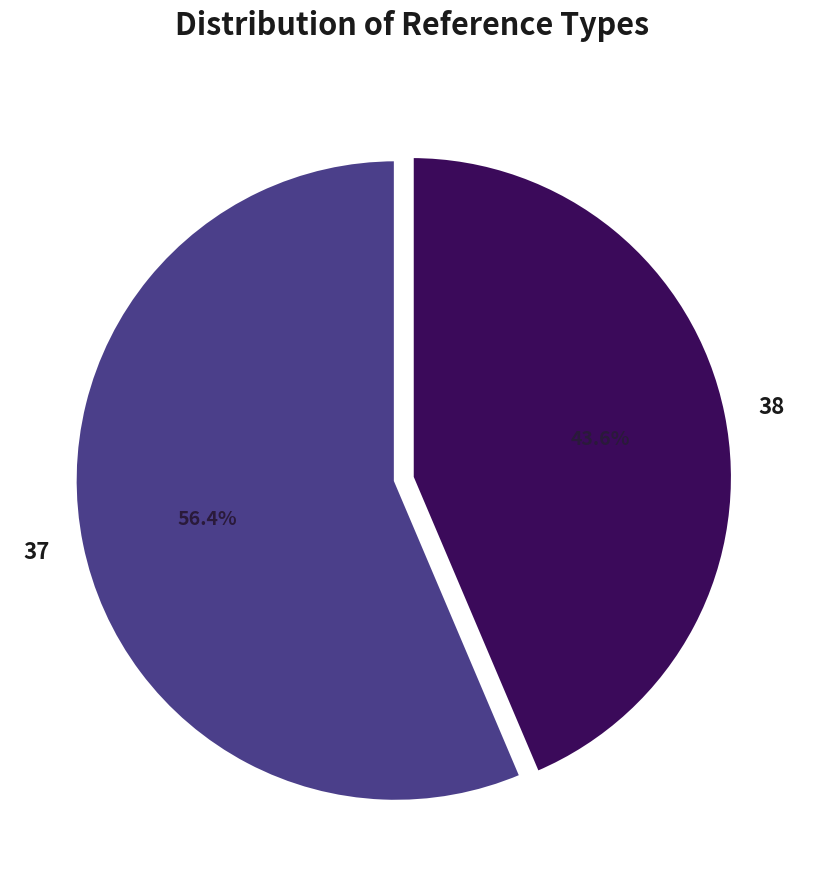

To the nearest percent, what is the difference between the largest and smallest slice percentages?

13%